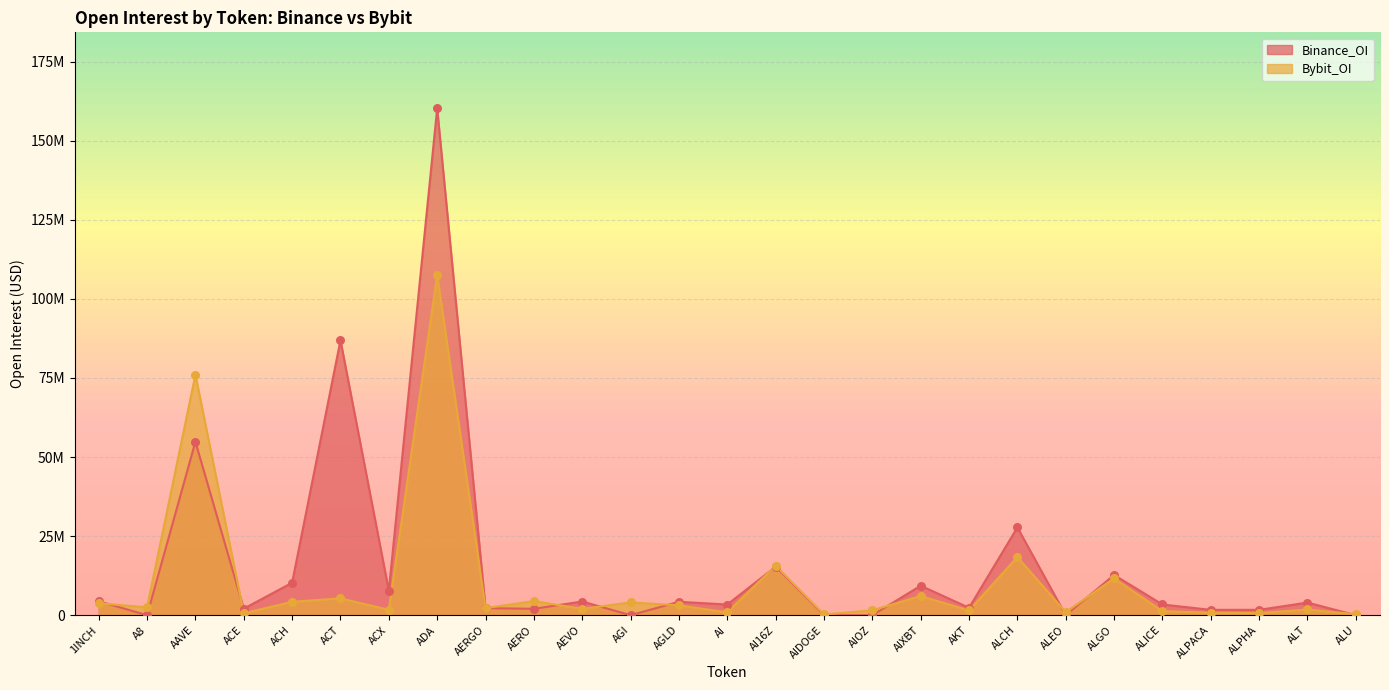

What are all the series names shown in the legend?

Binance_OI, Bybit_OI